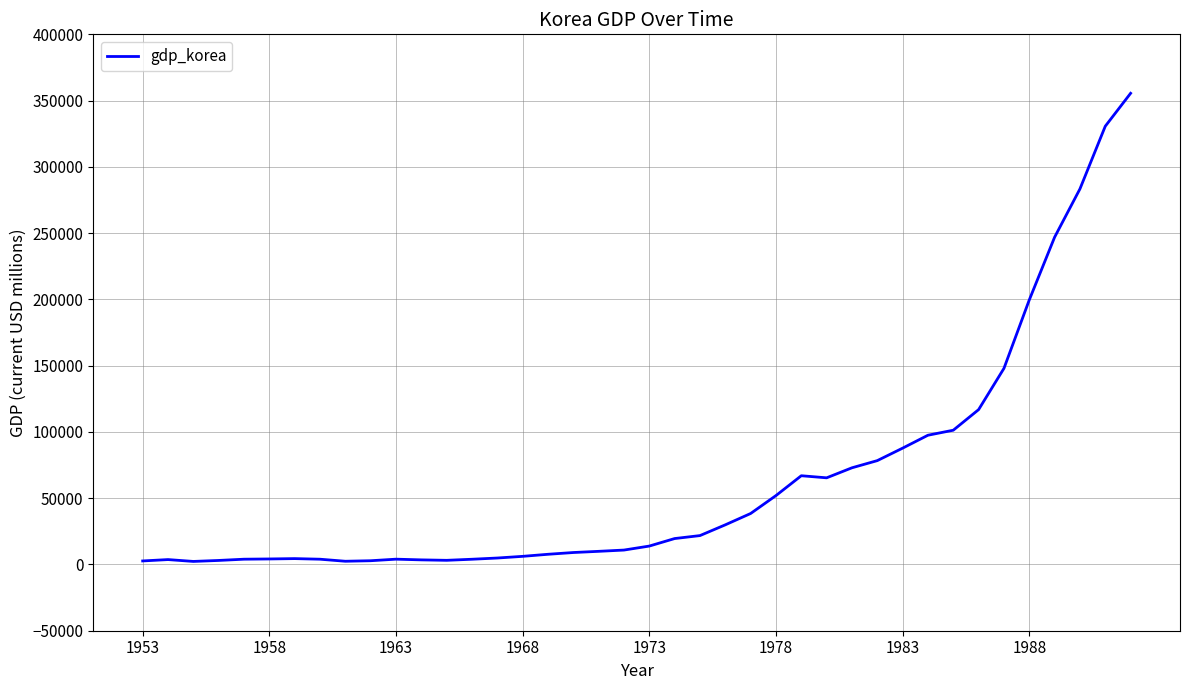

What is the maximum value shown in the chart?

355515.8